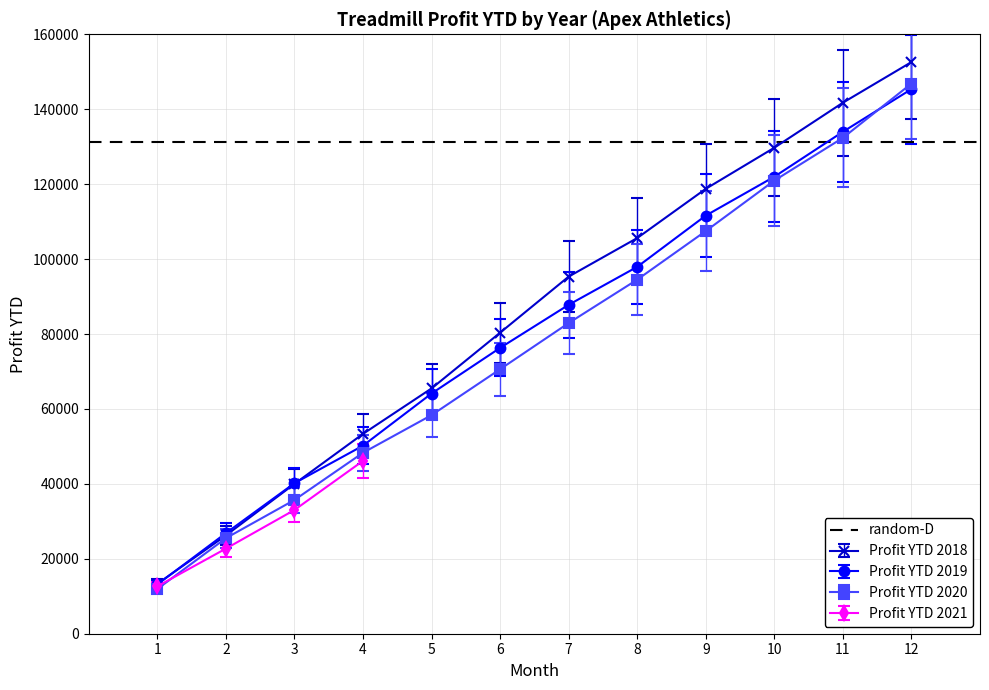

What is the value of the Profit YTD 2018 point at the 7th from the left?

95319